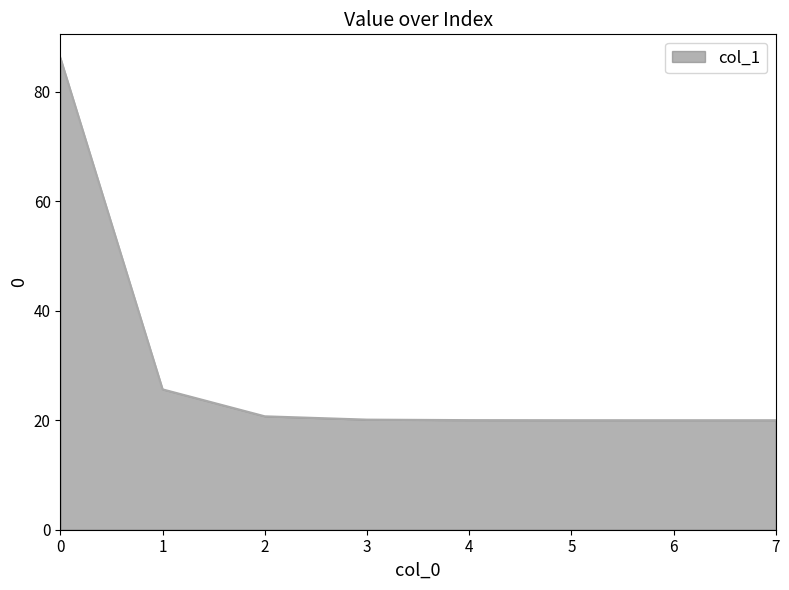

The value at 5 is 34.0. True or false?

False